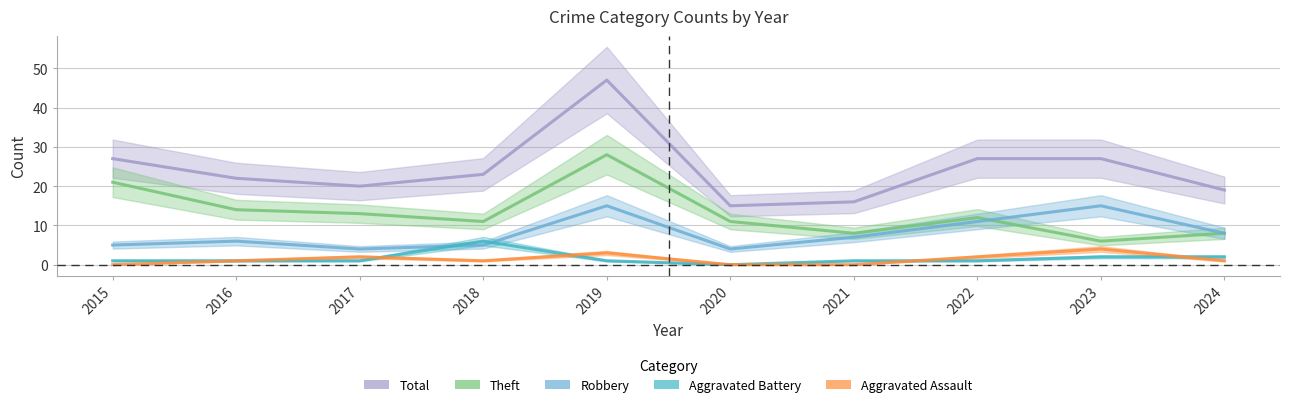

List the series in order of their peak value, lowest first.

Aggravated Assault, Aggravated Battery, Robbery, Theft, Total